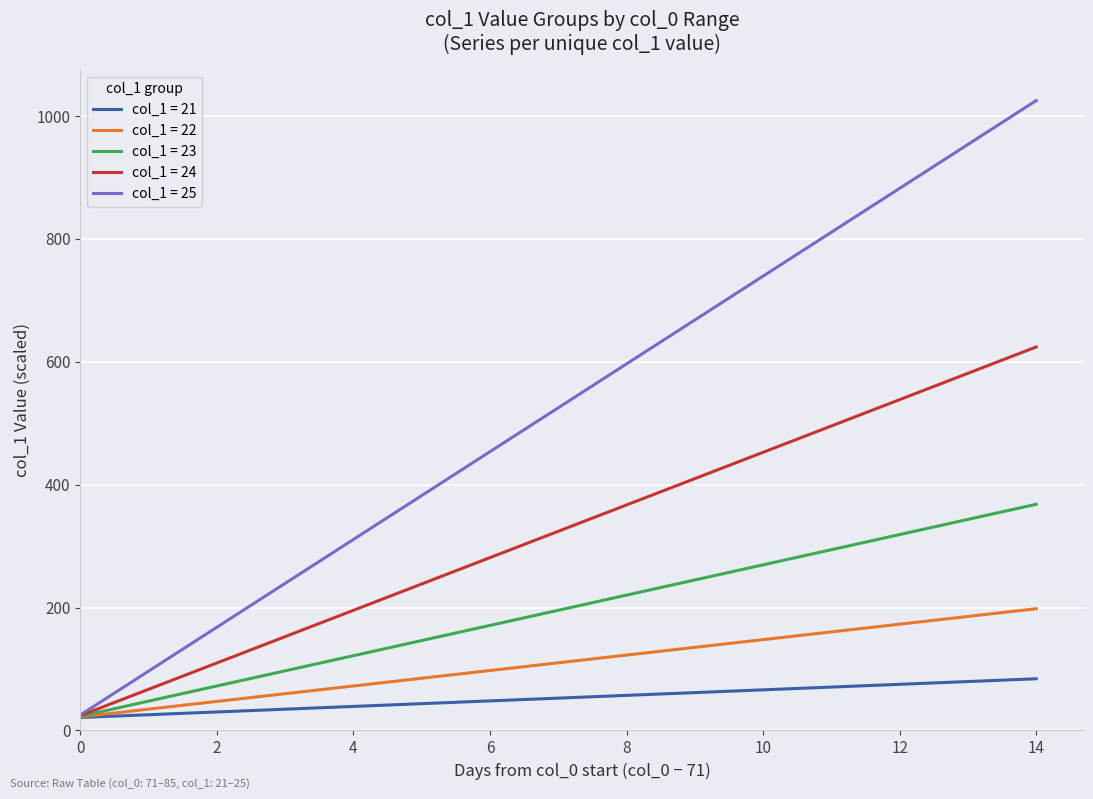

What is the highest value of the col_1 = 23 series?

368.0